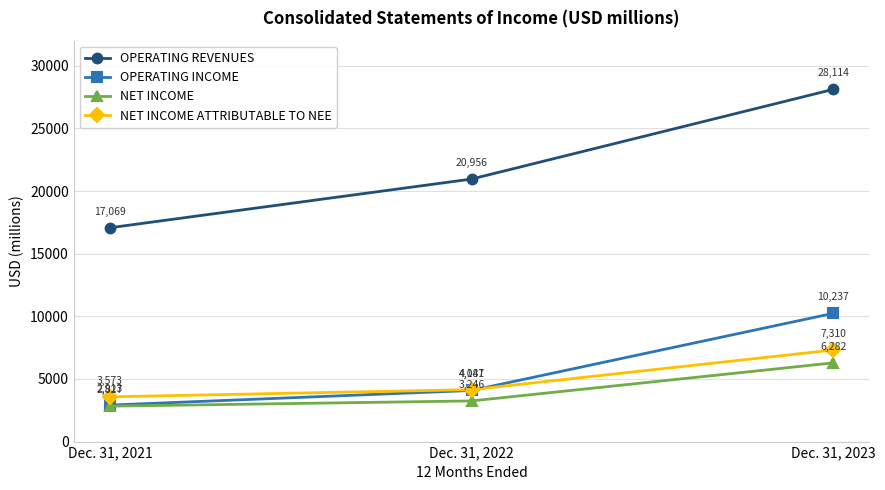

Reading left to right, extract all data points from this chart.

OPERATING REVENUES: Dec. 31, 2021=17069	Dec. 31, 2022=20956	Dec. 31, 2023=28114
OPERATING INCOME: Dec. 31, 2021=2913	Dec. 31, 2022=4081	Dec. 31, 2023=10237
NET INCOME: Dec. 31, 2021=2827	Dec. 31, 2022=3246	Dec. 31, 2023=6282
NET INCOME ATTRIBUTABLE TO NEE: Dec. 31, 2021=3573	Dec. 31, 2022=4147	Dec. 31, 2023=7310